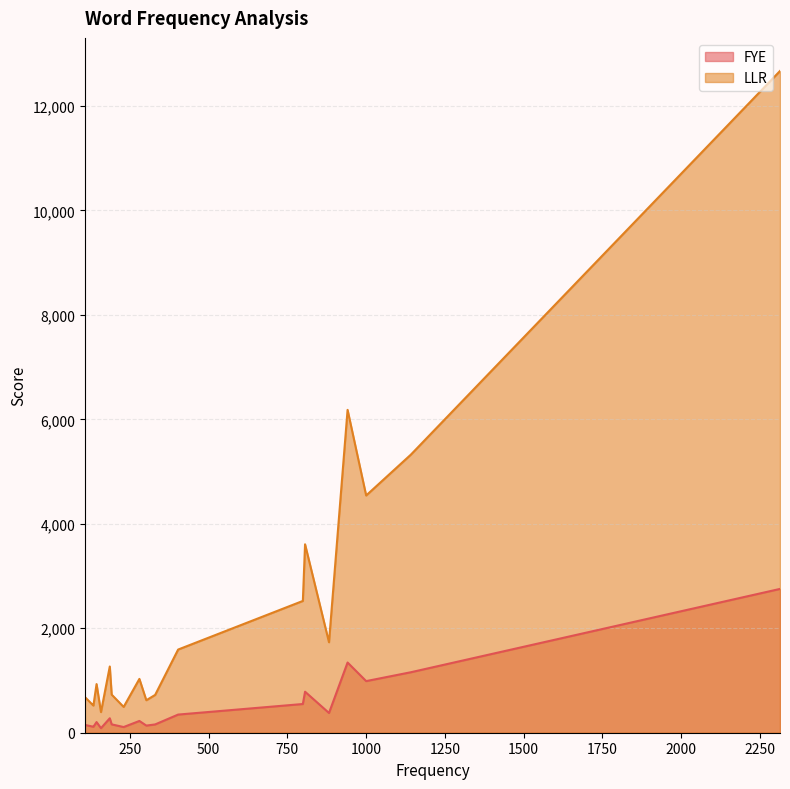

True or false: FYE has a value of 988.2 at 1000.

True